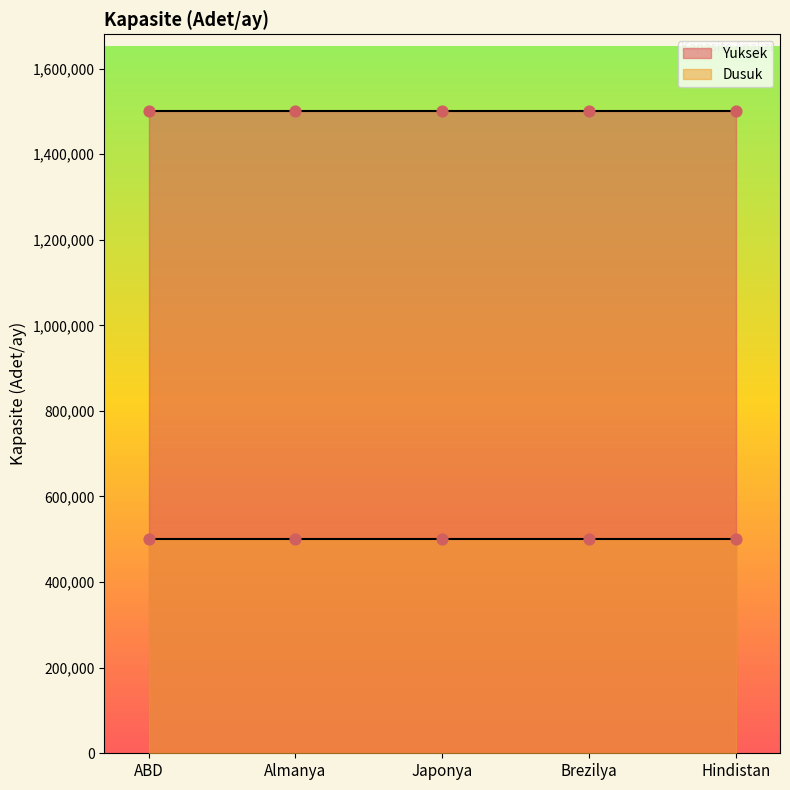

At which category is the sum across all series the highest?

ABD